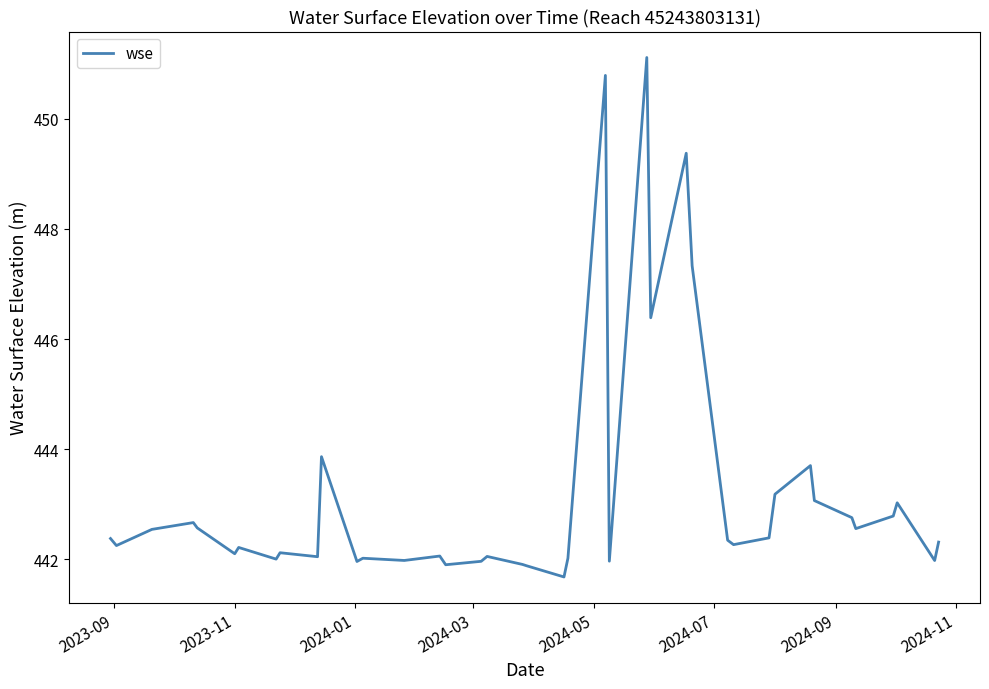

What is the difference between the maximum and minimum values?

9.4